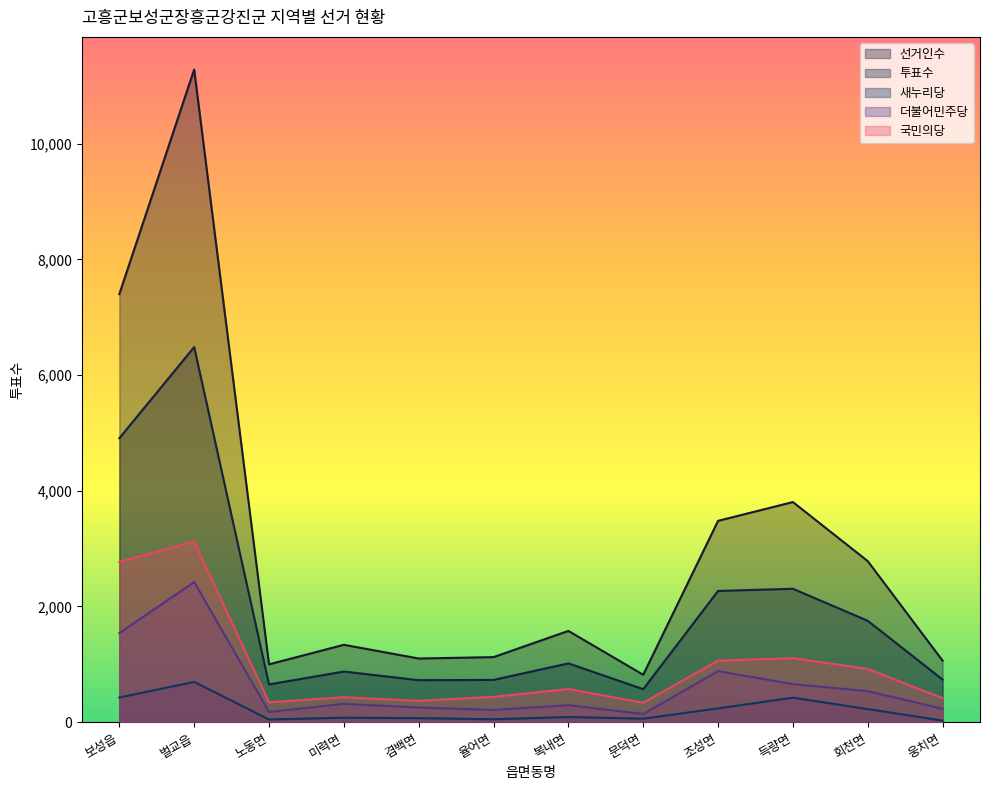

What position from the left is 문덕면?

8